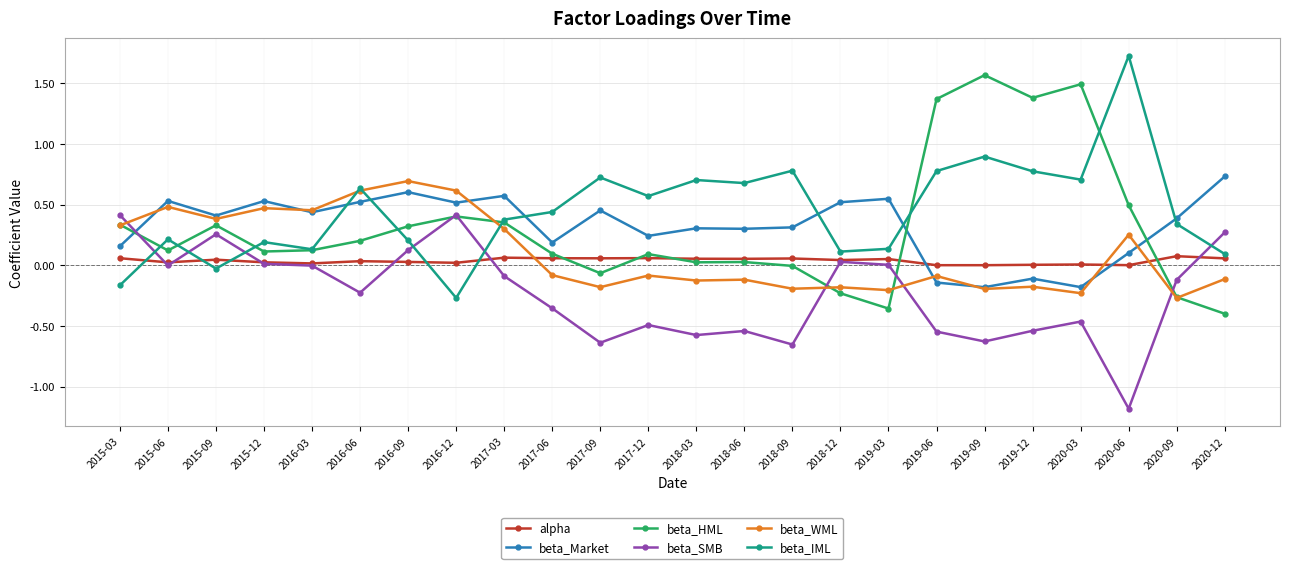

What is the maximum value shown in the chart?

1.7